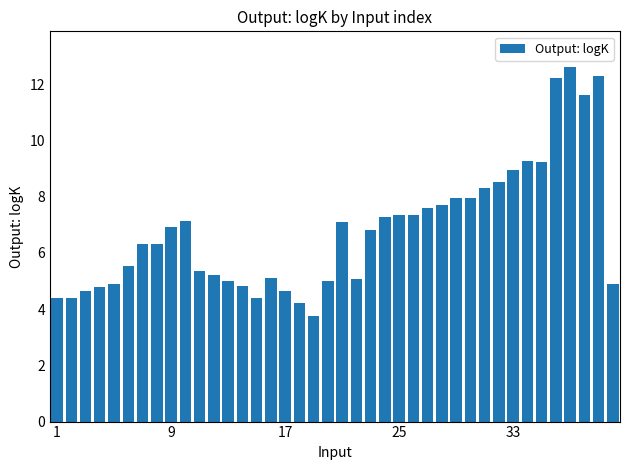

What is the value of the 36th bar from the left?

12.2